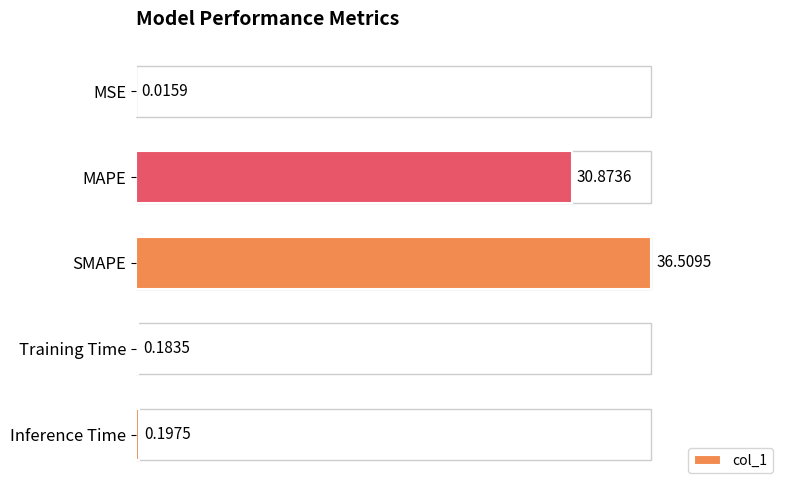

Between MSE and MAPE, which is larger?

MAPE